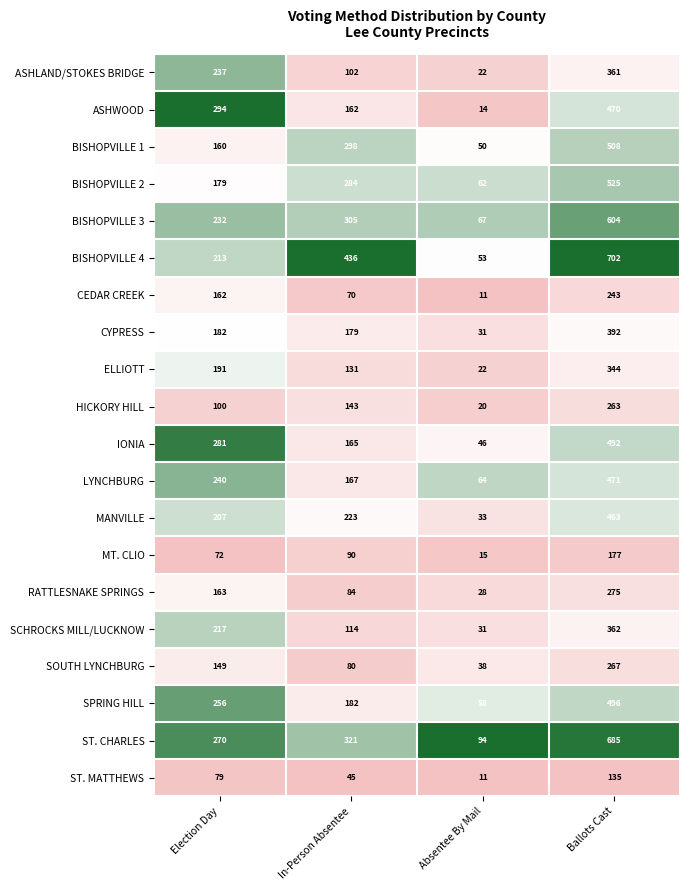

Which series has the largest range (max minus min)?

BISHOPVILLE 4